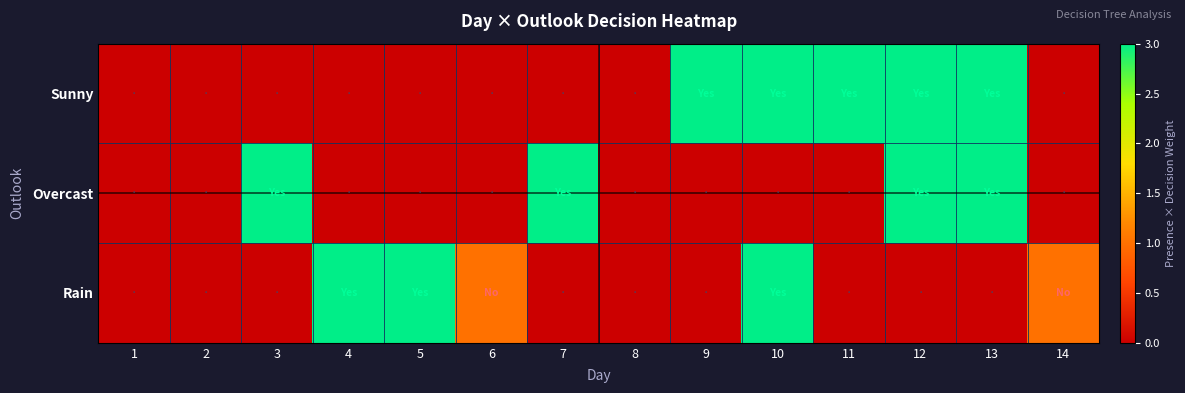

How many categories are shown in the chart?

14